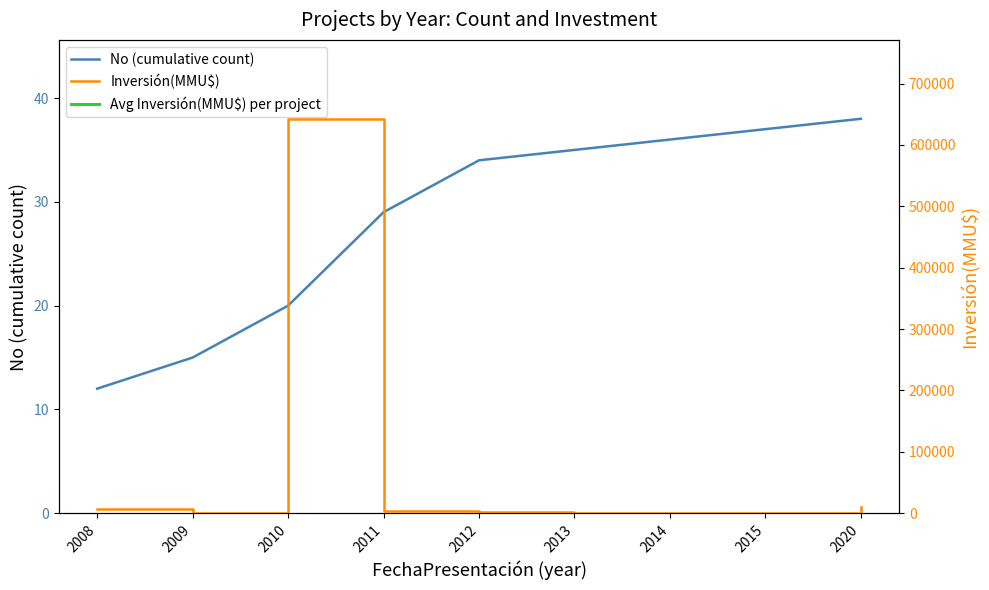

At which label does Inversión(MMU$) first exceed 1712?

2008